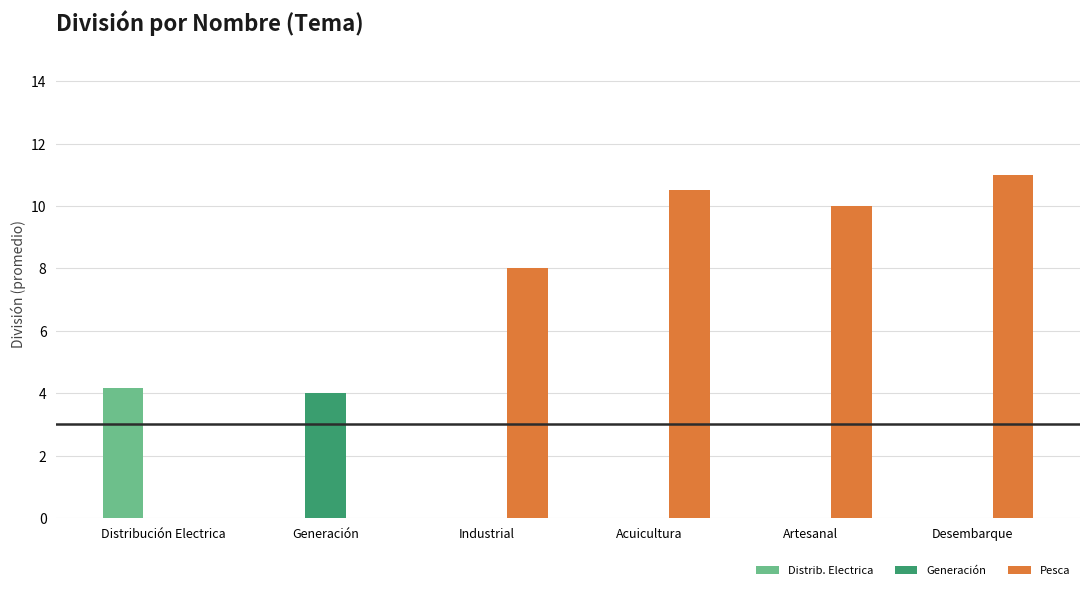

What are all the series names shown in the legend?

Distrib. Electrica, Generación, Pesca